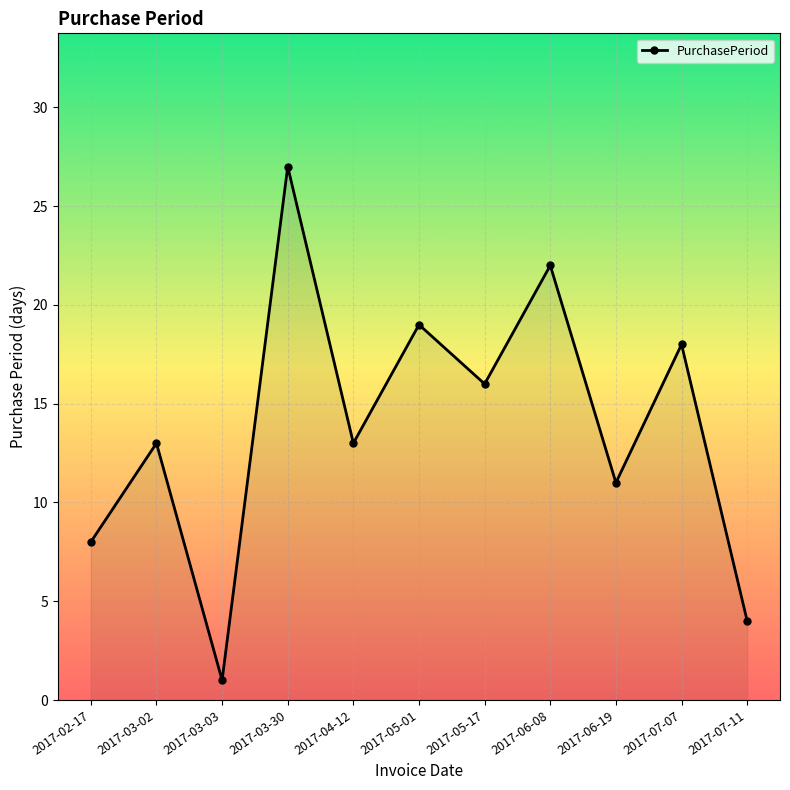

Between 2017-05-17 and 2017-06-19, which is larger?

2017-05-17